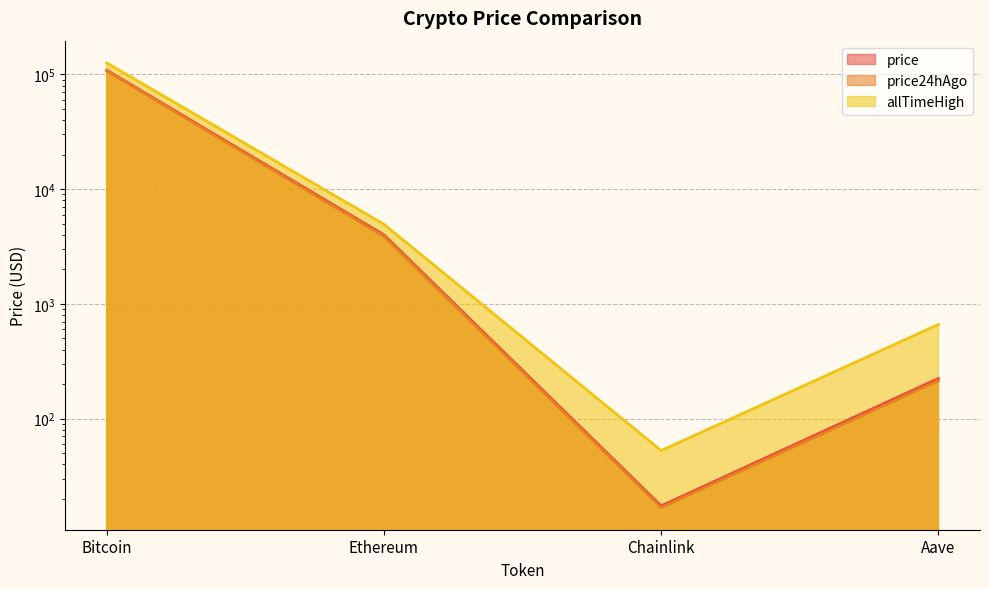

Which series has the largest total across all categories?

allTimeHigh